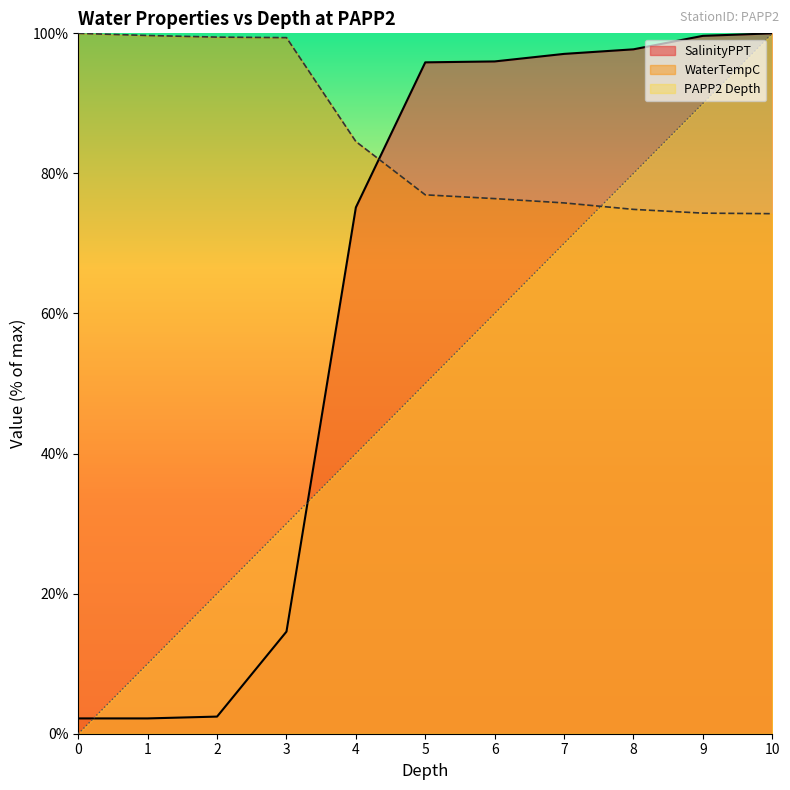

Does the chart have visible grid lines?

No